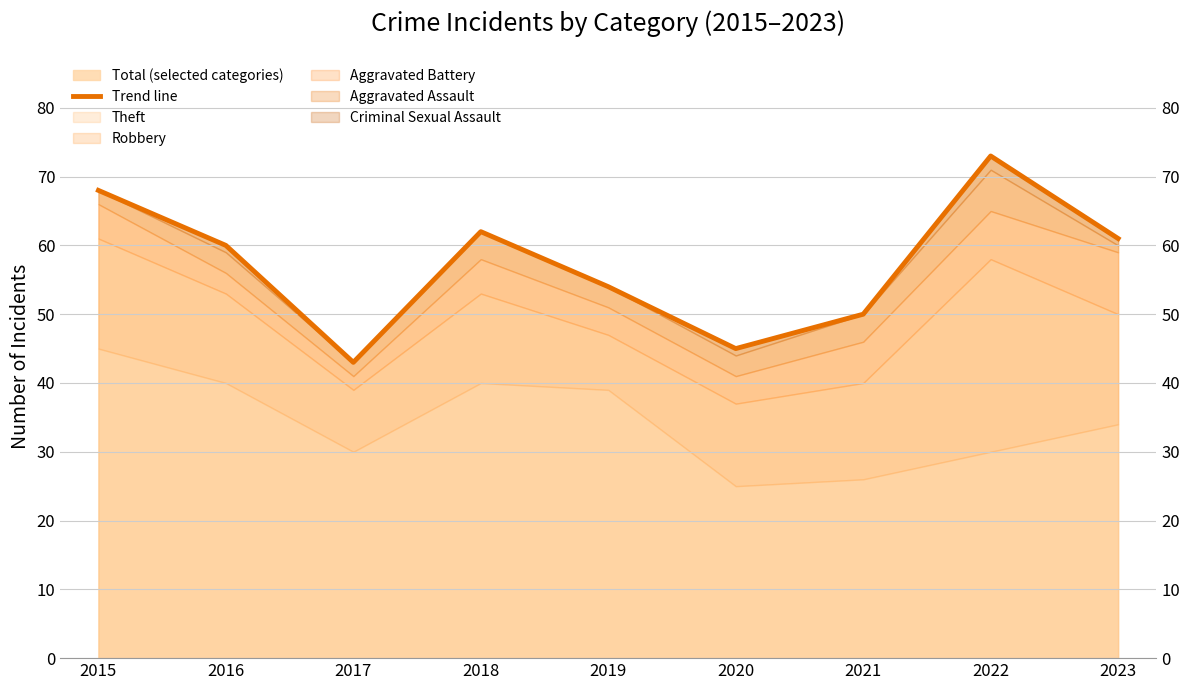

Rank the categories by value from lowest to highest.

2017, 2020, 2021, 2019, 2016, 2023, 2018, 2015, 2022